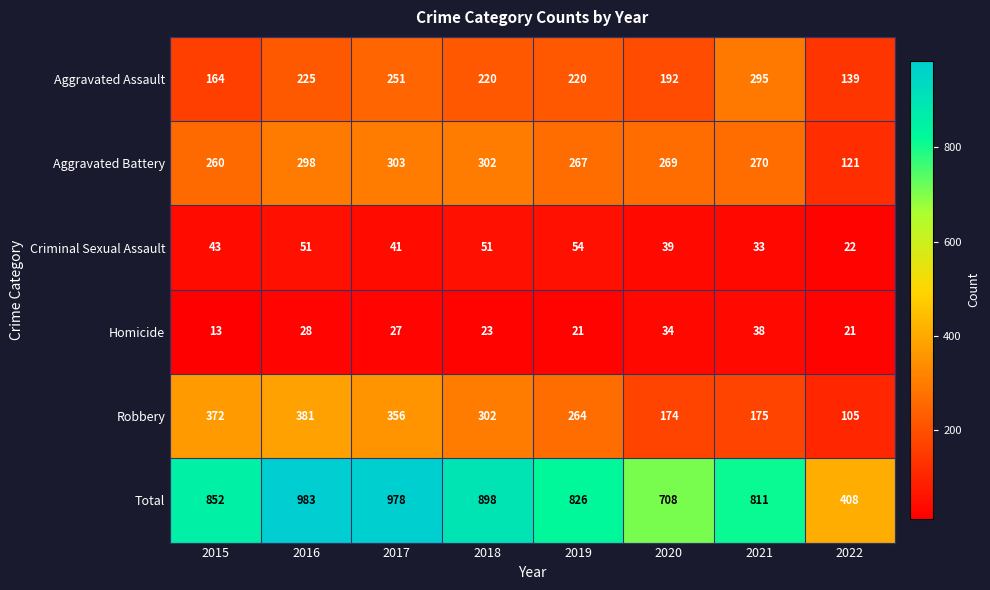

Between 2017 and 2018, which series saw the biggest shift?

Total